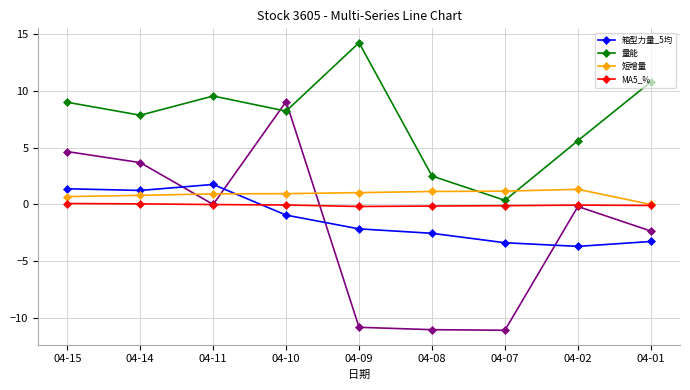

The MA5_% series shows -0.1 at 04-02. True or false?

True